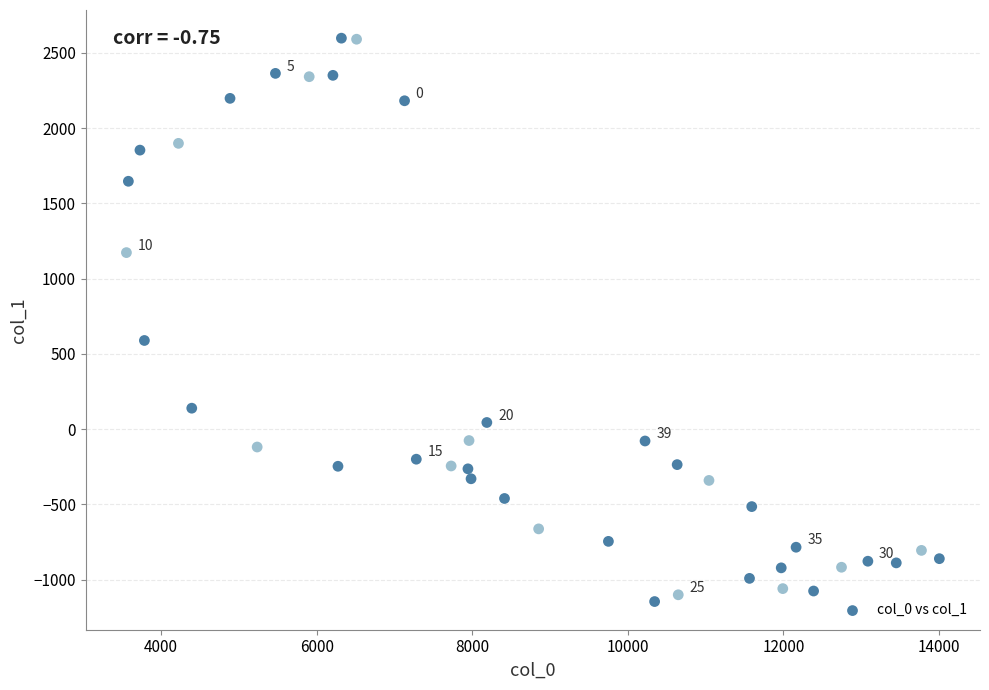

What Y value in the scatter plot is closest to 726?

589